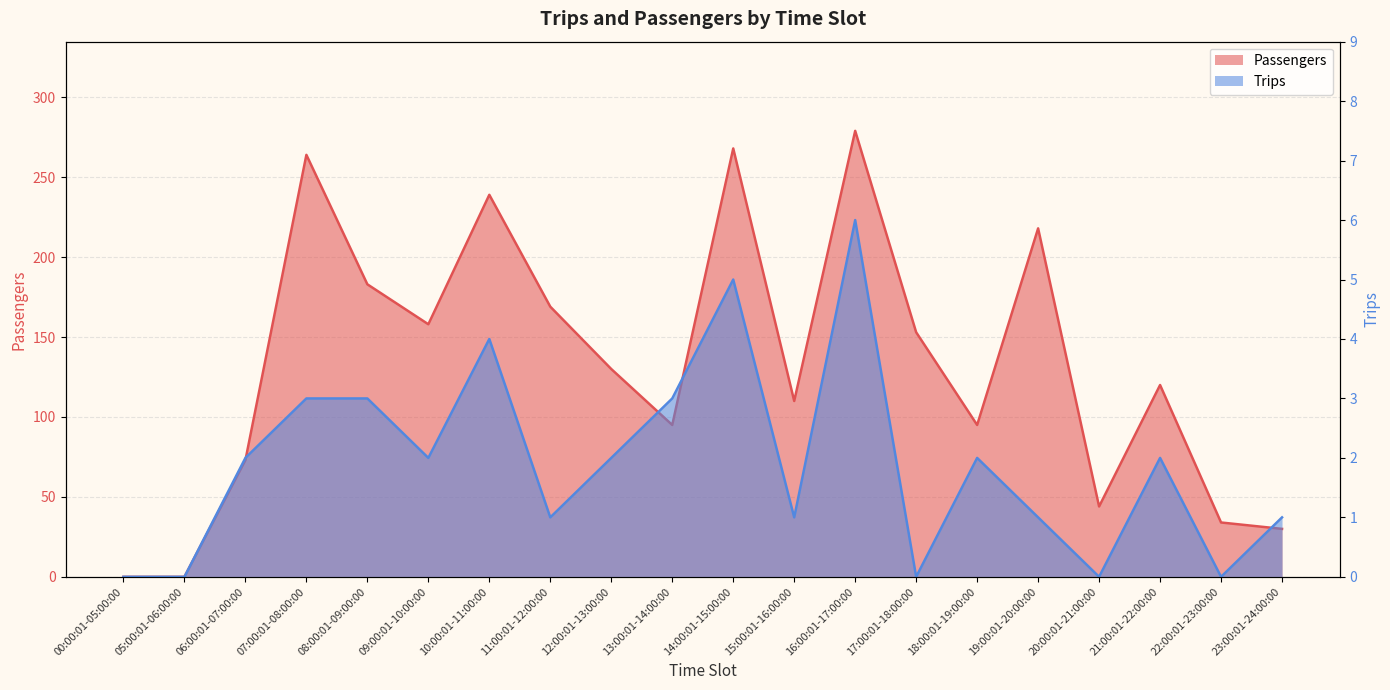

List the labels in order of Trips value, largest first.

16:00:01-17:00:00, 14:00:01-15:00:00, 10:00:01-11:00:00, 07:00:01-08:00:00, 08:00:01-09:00:00, 13:00:01-14:00:00, 06:00:01-07:00:00, 09:00:01-10:00:00, 12:00:01-13:00:00, 18:00:01-19:00:00, 21:00:01-22:00:00, 11:00:01-12:00:00, 15:00:01-16:00:00, 19:00:01-20:00:00, 23:00:01-24:00:00, 00:00:01-05:00:00, 05:00:01-06:00:00, 17:00:01-18:00:00, 20:00:01-21:00:00, 22:00:01-23:00:00